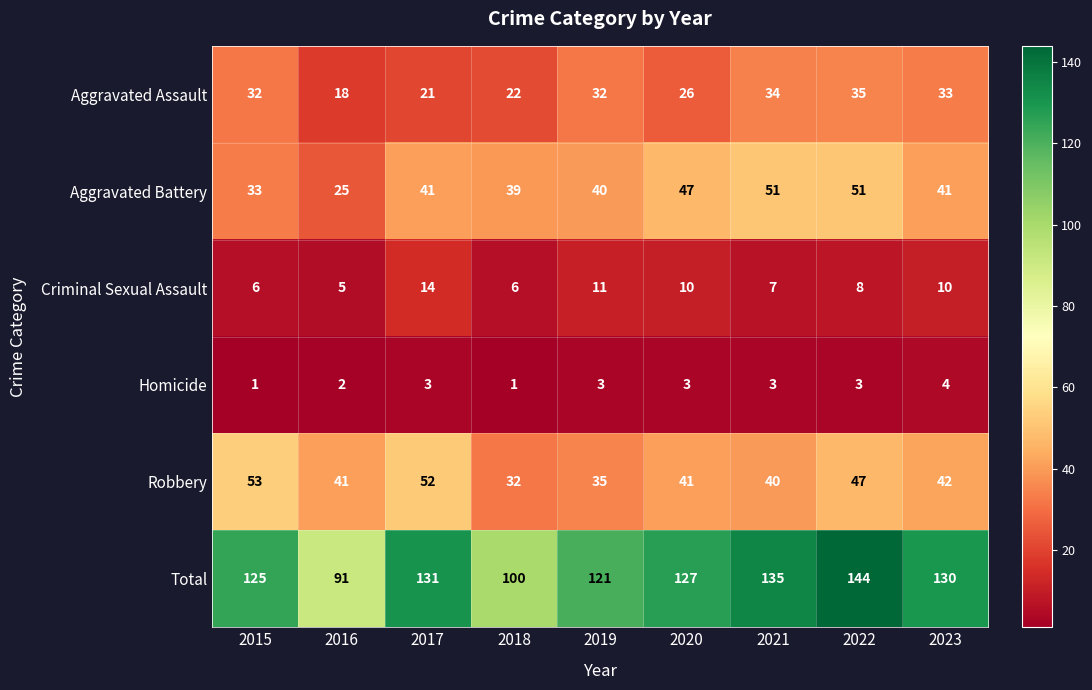

Where does the Robbery series first go above 41?

2015